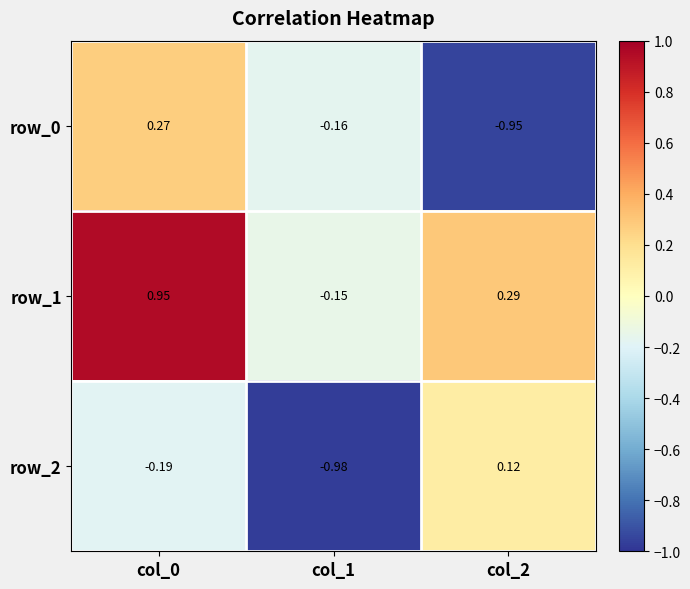

How many negative values does the row_1 series have?

1